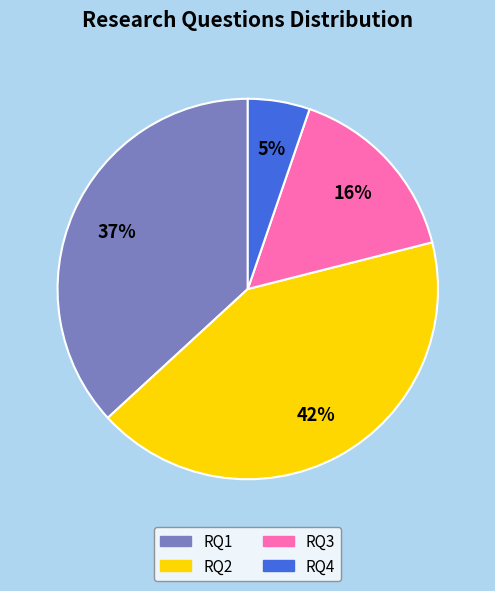

True or false: RQ4 accounts for 5% of the total.

True